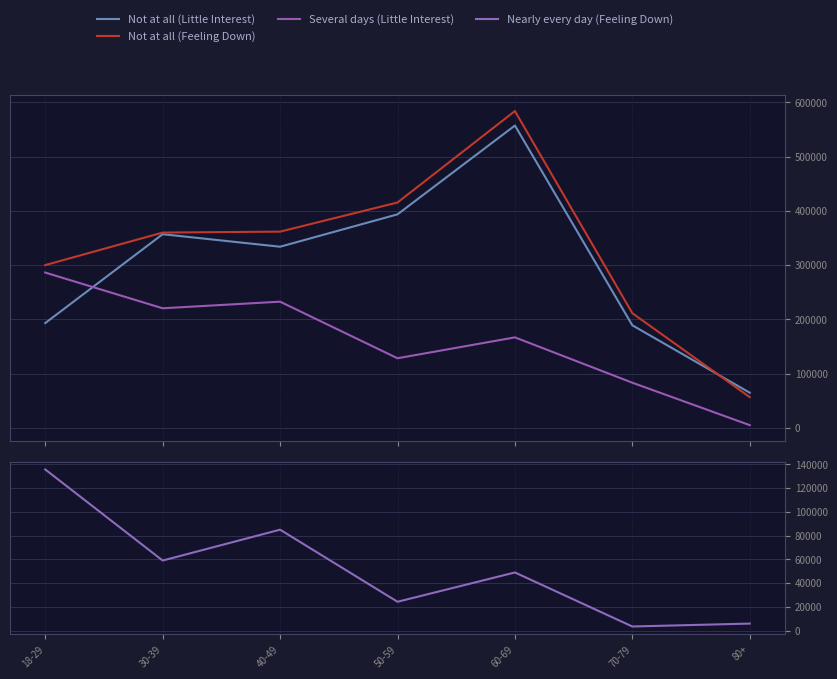

List the series in order of their peak value, lowest first.

Nearly every day (Feeling Down), Several days (Little Interest), Not at all (Little Interest), Not at all (Feeling Down)